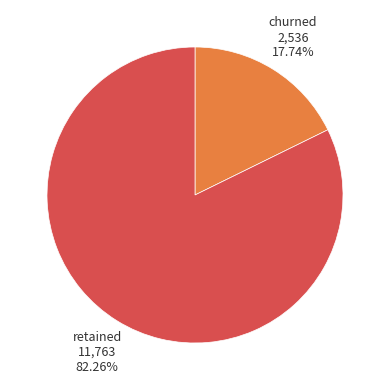

What is the smallest slice in the pie chart?

churned